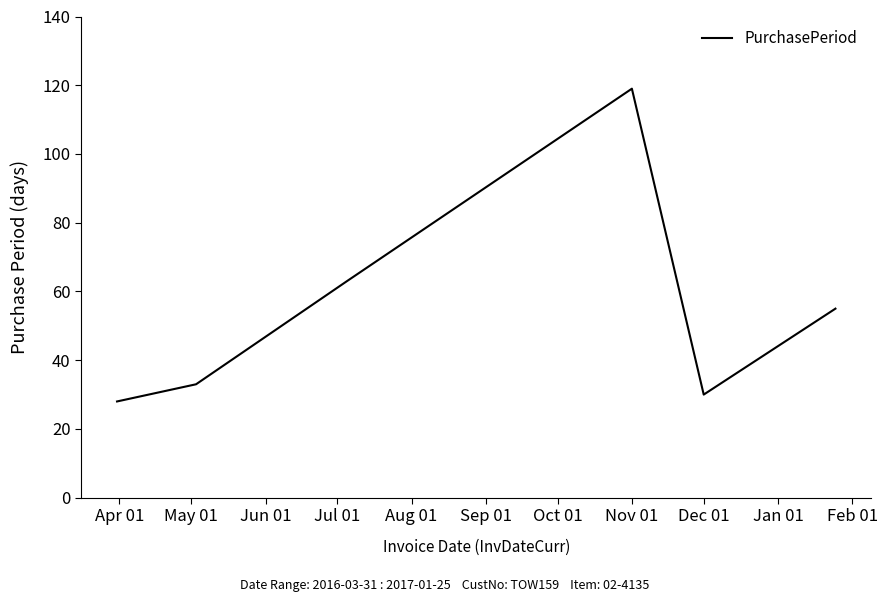

What is the sum of all values?

328